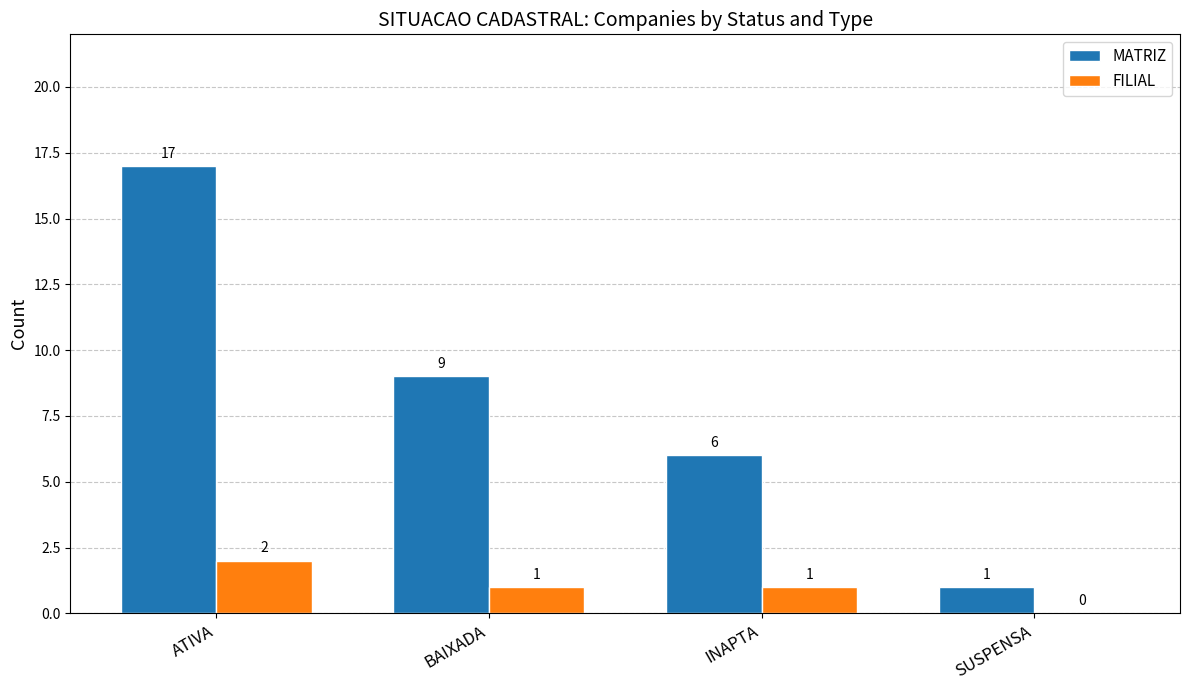

Which series changed the most between BAIXADA and SUSPENSA?

MATRIZ